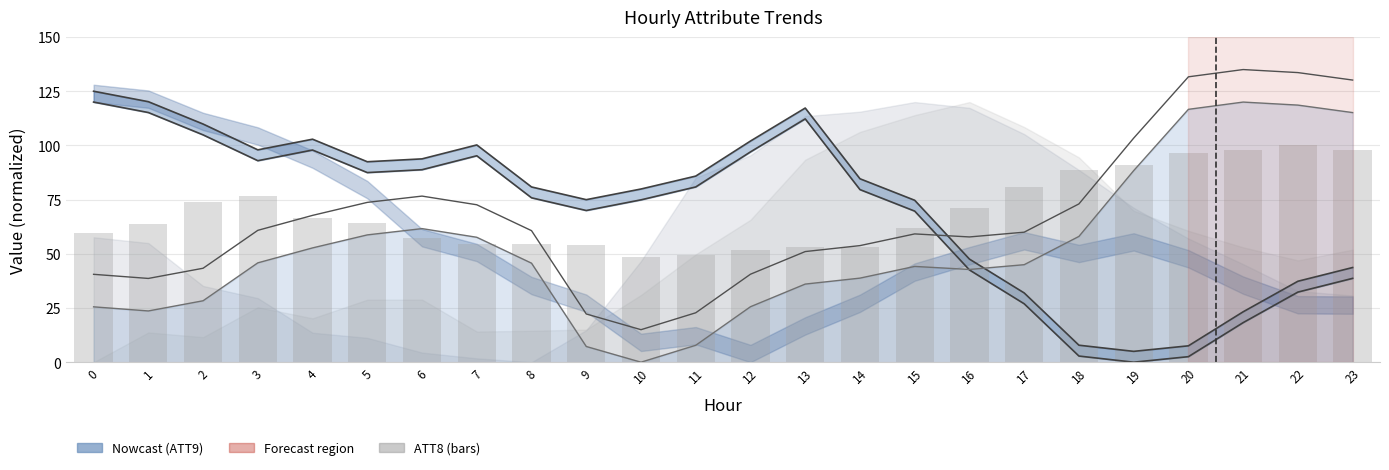

At which label does the data first exceed 64?

2